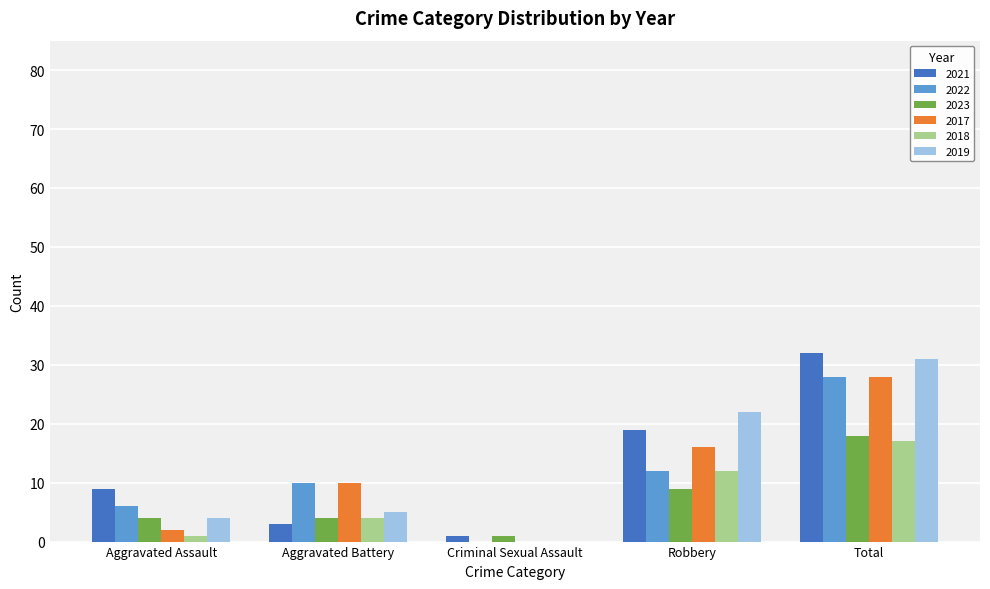

What is the sum of all 2018 values?

34